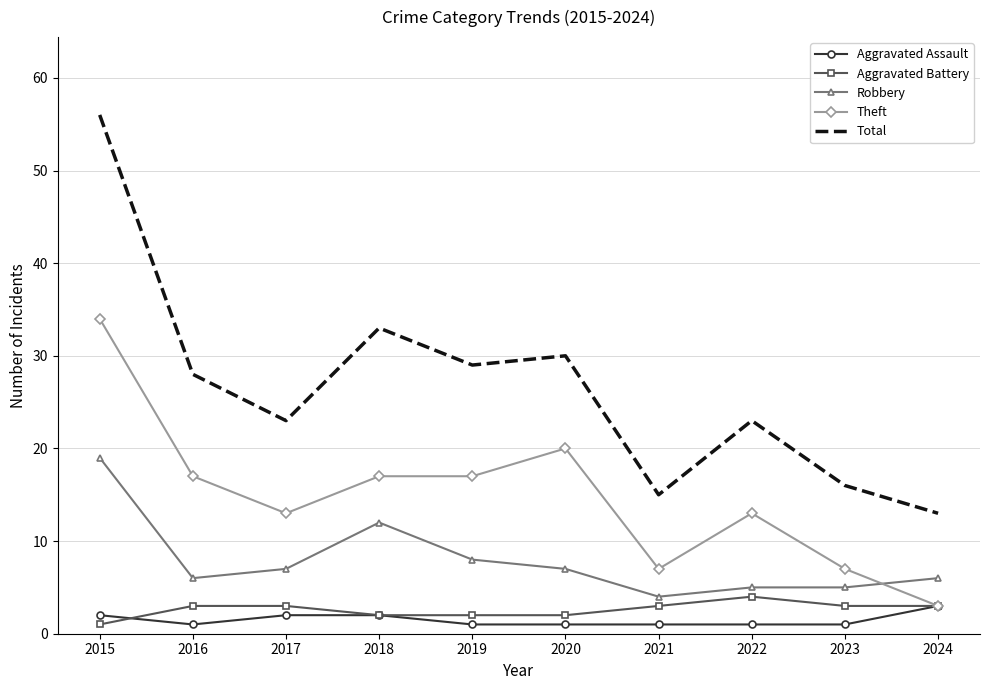

At which category does Aggravated Assault reach its first local valley?

2016